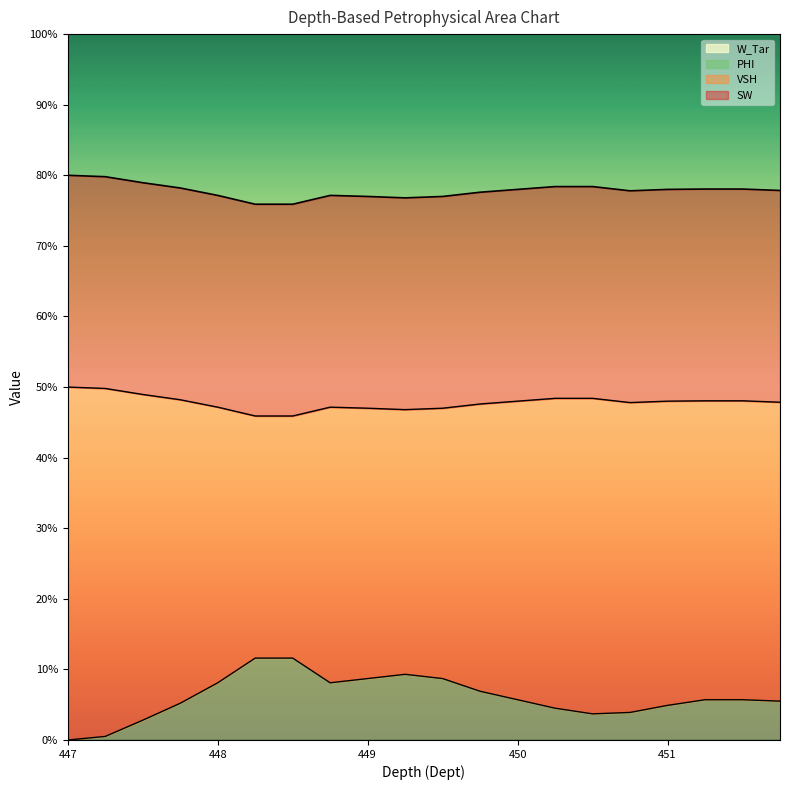

Is it true that VSH equals 0.0 at 451.25?

False